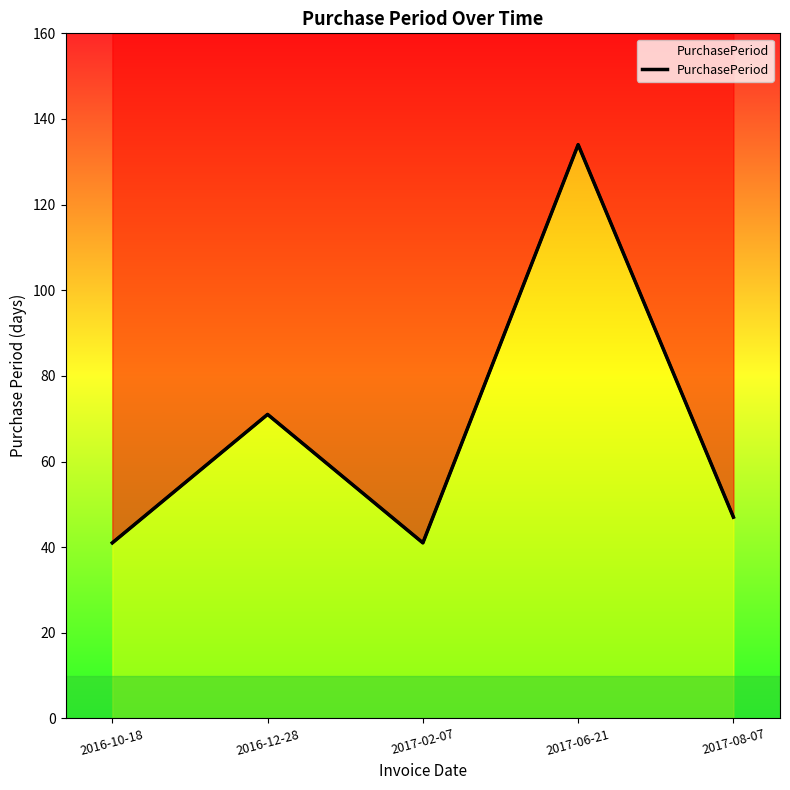

What is the sum of the values at 2017-02-07 and 2016-12-28?

112